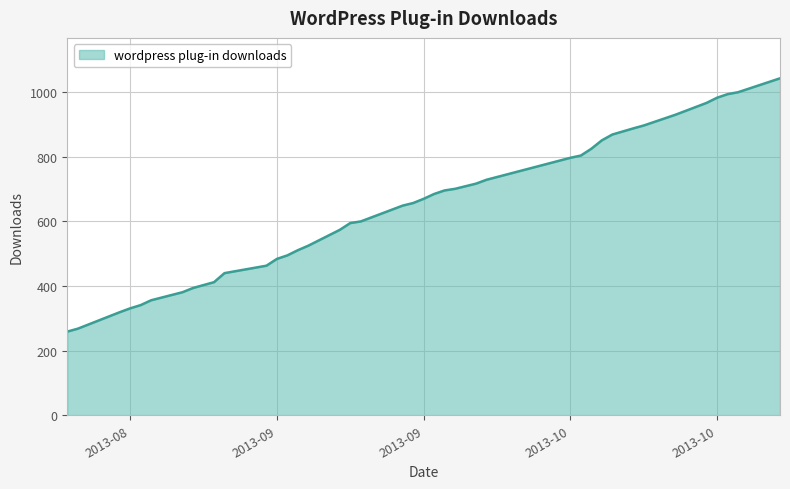

Reading left to right, transcribe all the data shown in this chart.

259	268	319	331	341	356	381	394	412	440	463	484	495	511	525	574	595	600	649	657	670	685	696	701	717	729	797	804	825	851	869	888	897	930	967	983	994	1000	1043